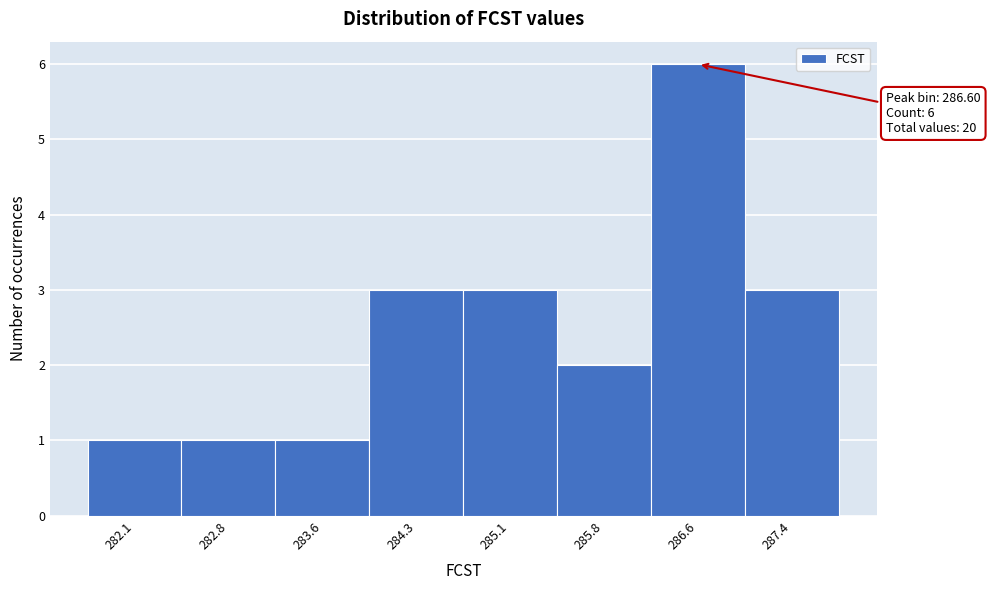

Over which range of the x-axis is the bar tallest?

286.2 to 287.0